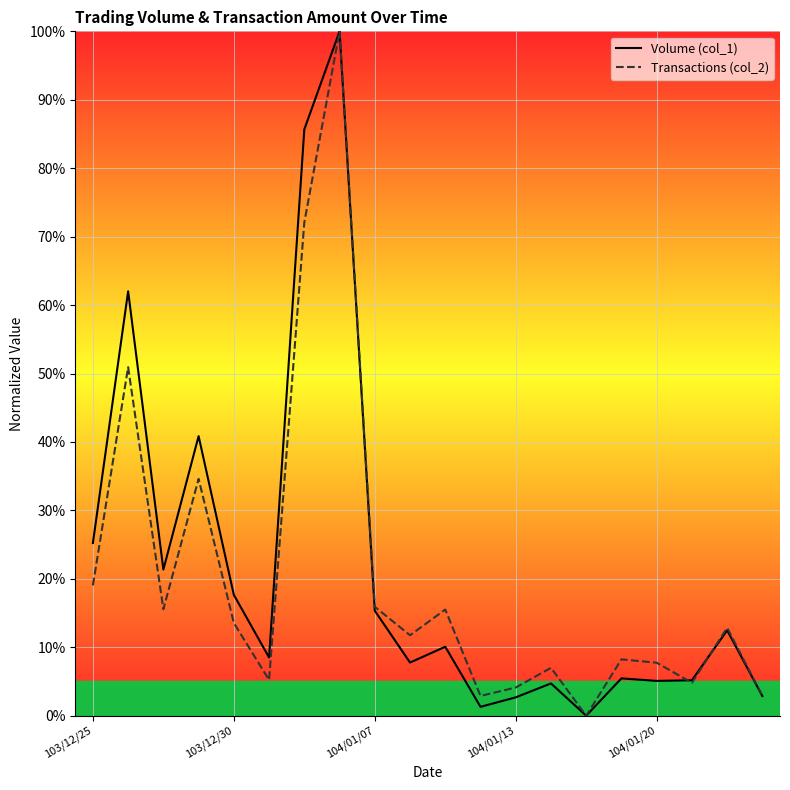

How many lines are shown in the chart?

2